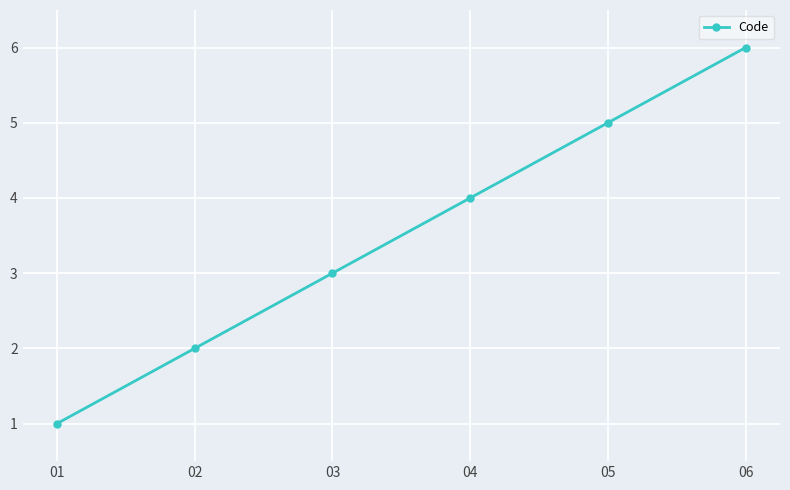

True or false: the data shows 2 at 05.

False